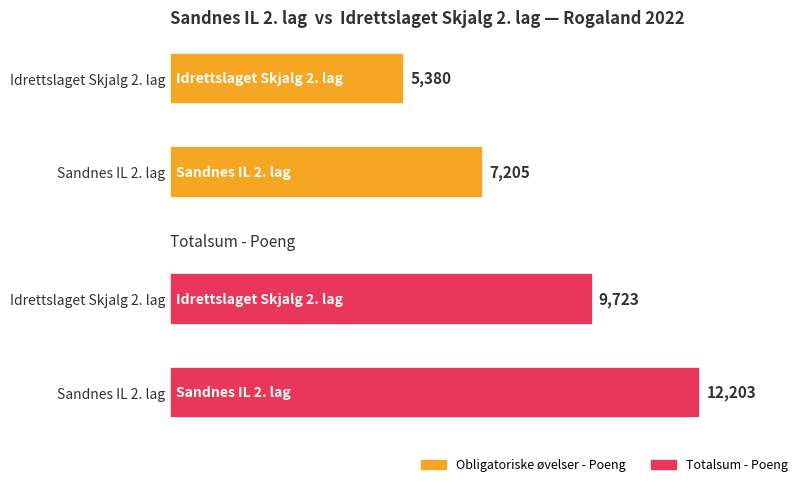

What is the label of the 2nd bar from the right?

Sandnes IL 2. lag